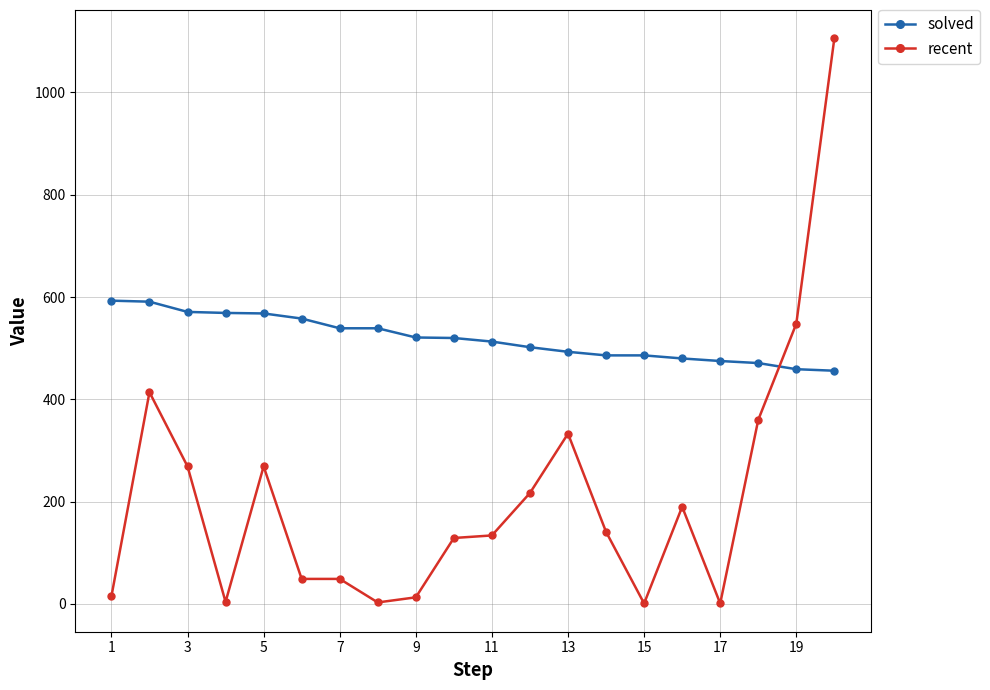

What is the maximum value shown in the chart?

1106